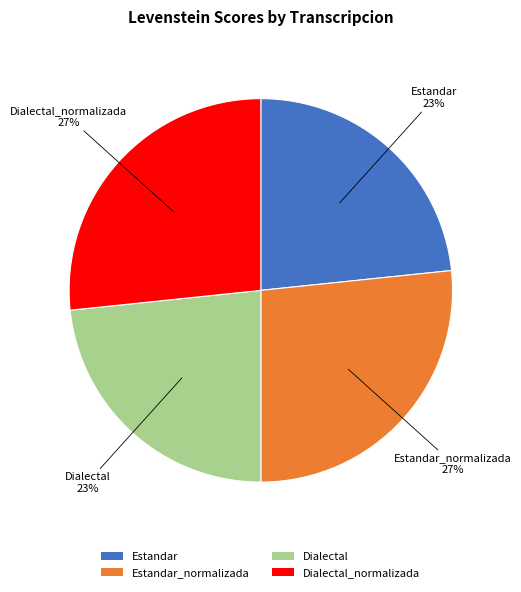

Between Estandar_normalizada and Estandar, which is larger?

Estandar_normalizada